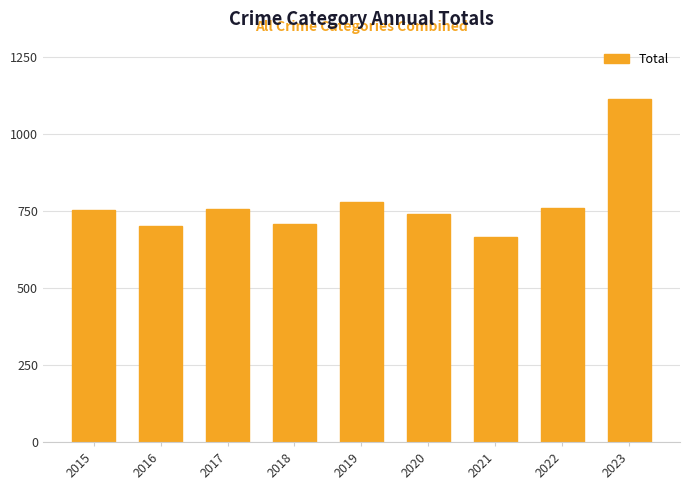

What value does the data have at 2021, to the nearest 5?

665